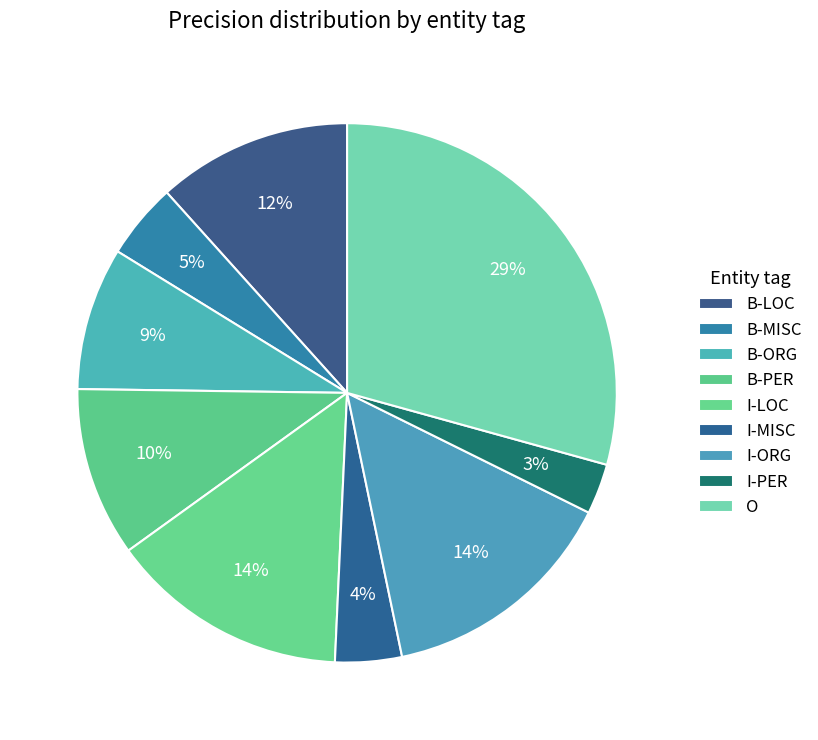

What is the largest slice in the pie chart?

O